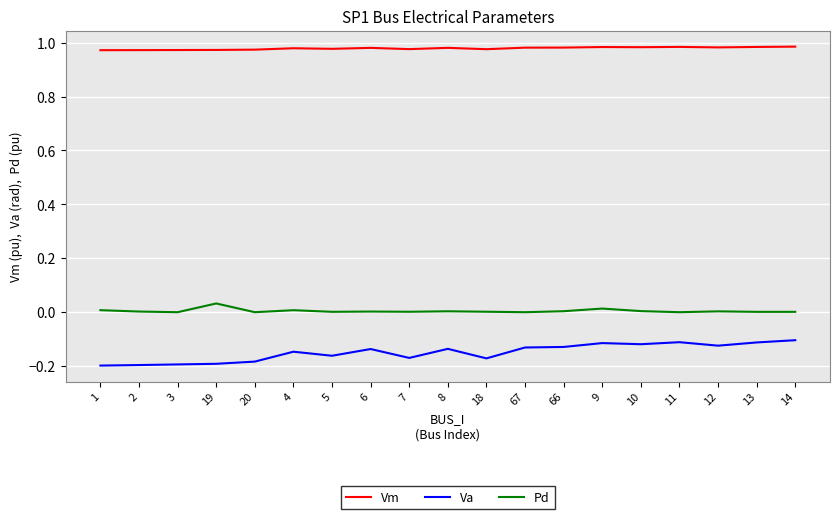

The Va series shows -0.3 at 19. True or false?

False